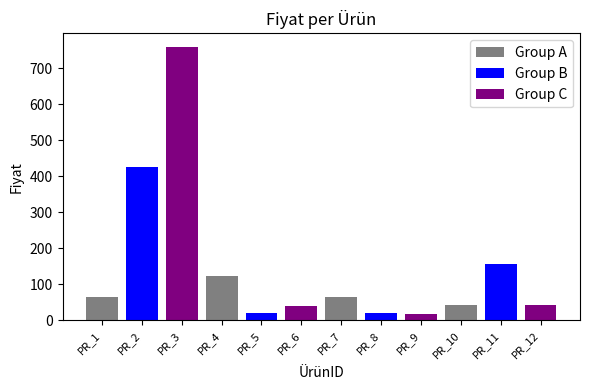

Where is the data nearest to the value 388?

PR_2